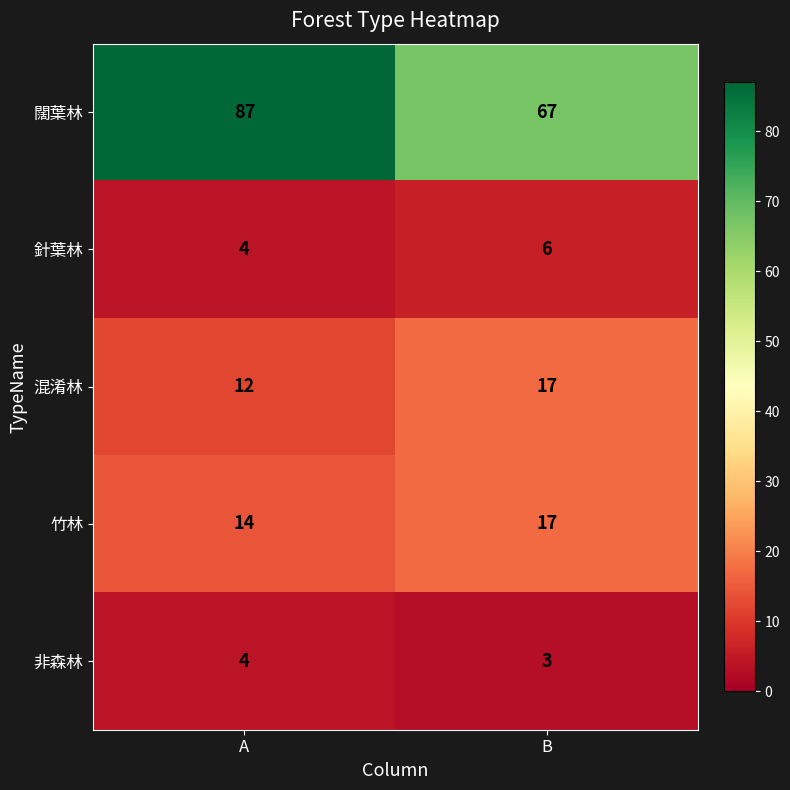

Between A and B, which series saw the biggest shift?

闊葉林